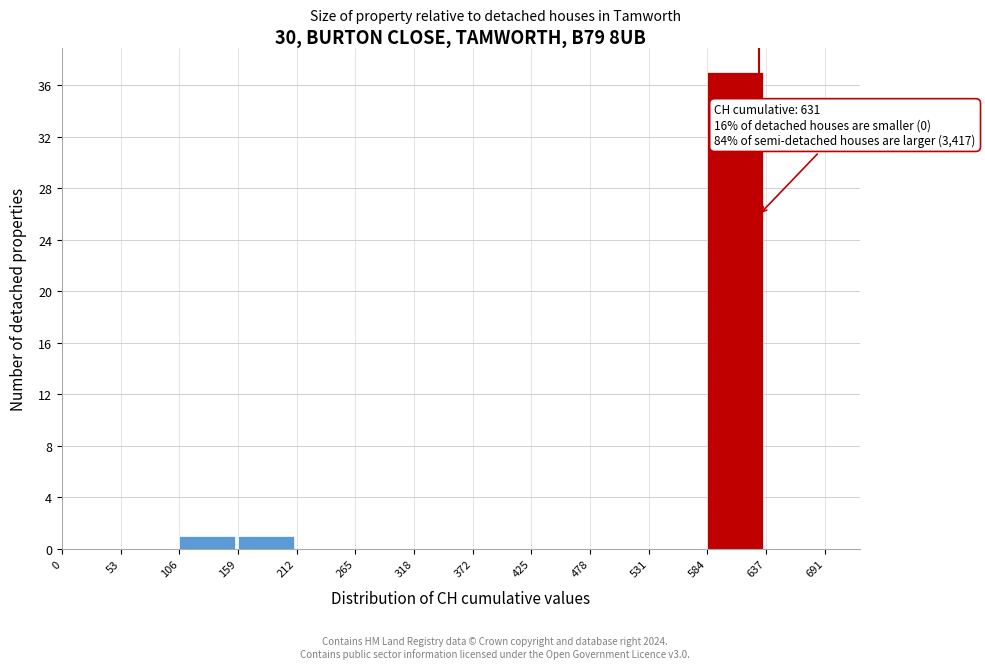

Over which range of the x-axis is the bar tallest?

584 to 637